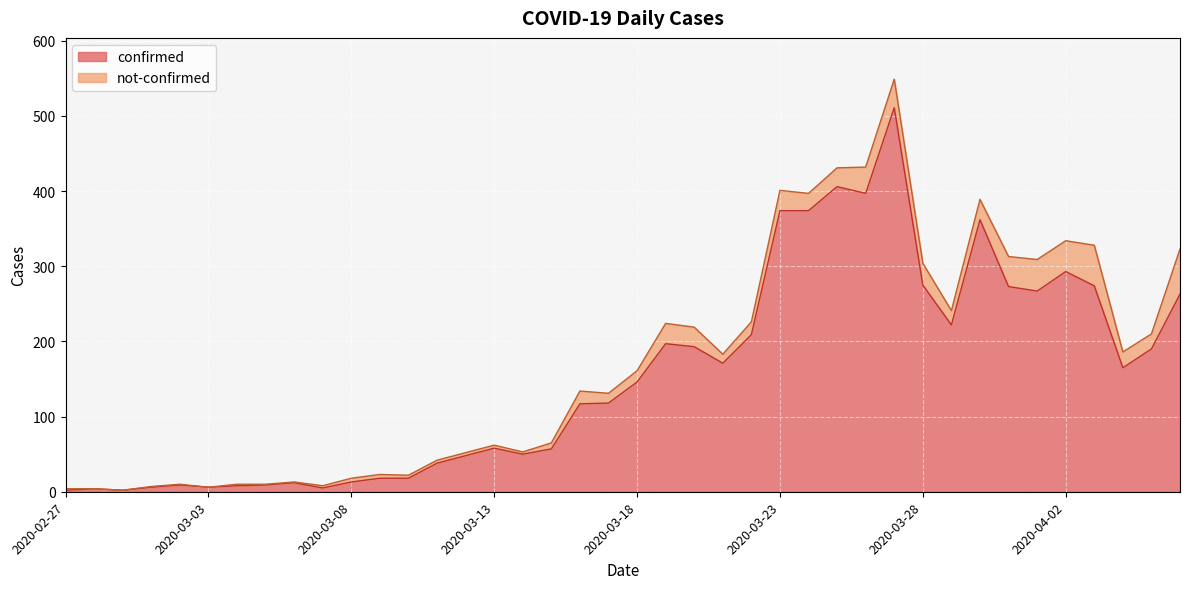

List the labels in order of value, largest first.

2020-03-27, 2020-03-25, 2020-03-26, 2020-03-23, 2020-03-24, 2020-03-30, 2020-04-02, 2020-03-28, 2020-04-03, 2020-03-31, 2020-04-01, 2020-04-06, 2020-03-29, 2020-03-22, 2020-03-19, 2020-03-20, 2020-04-05, 2020-03-21, 2020-04-04, 2020-03-18, 2020-03-17, 2020-03-16, 2020-03-13, 2020-03-15, 2020-03-14, 2020-03-12, 2020-03-11, 2020-03-09, 2020-03-10, 2020-03-08, 2020-03-06, 2020-03-02, 2020-03-05, 2020-03-04, 2020-03-01, 2020-03-03, 2020-03-07, 2020-02-28, 2020-02-27, 2020-02-29